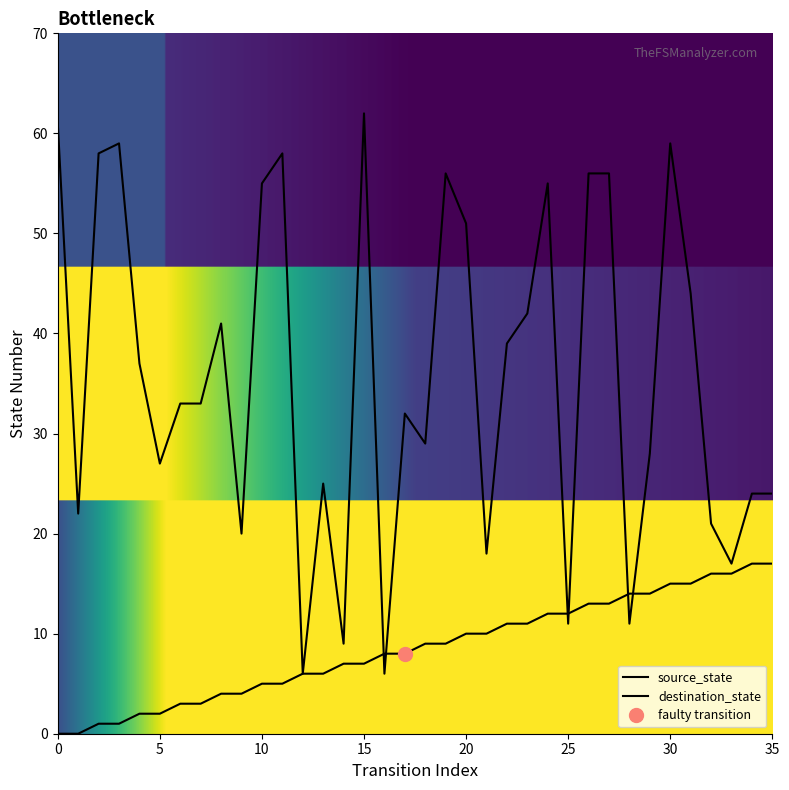

What is the highest value of the destination_state series?

62